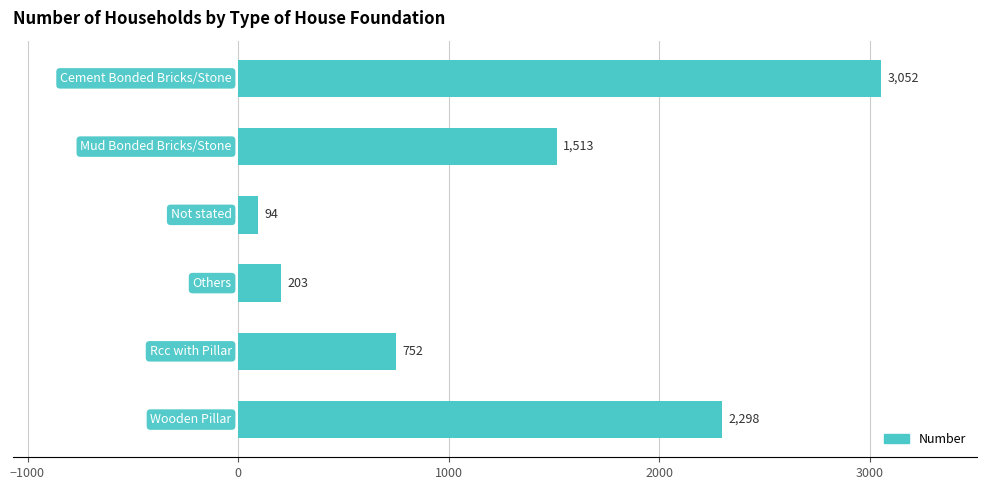

What is the value of the 1st bar from the top?

3052